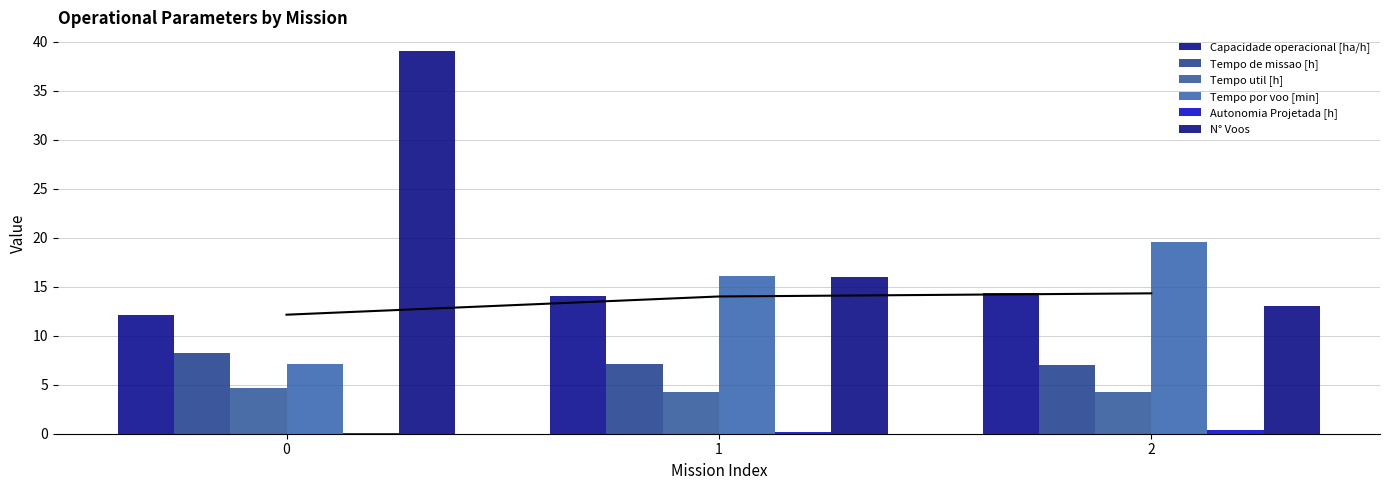

At 1, list the series in order from smallest to largest.

Autonomia Projetada [h], Tempo util [h], Tempo de missao [h], Capacidade operacional [ha/h], N° Voos, Tempo por voo [min]